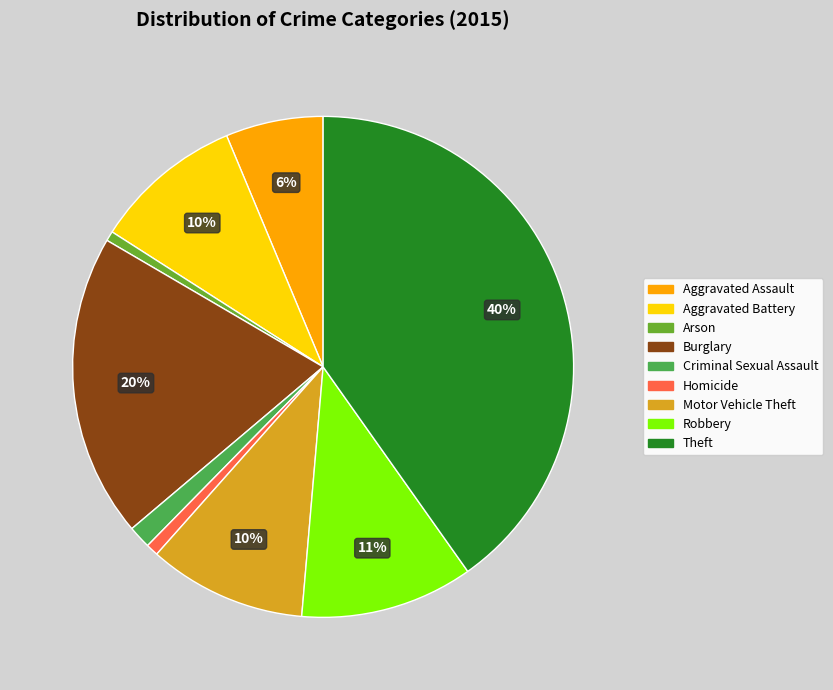

To the nearest percent, what percentage of the pie is Homicide?

1%